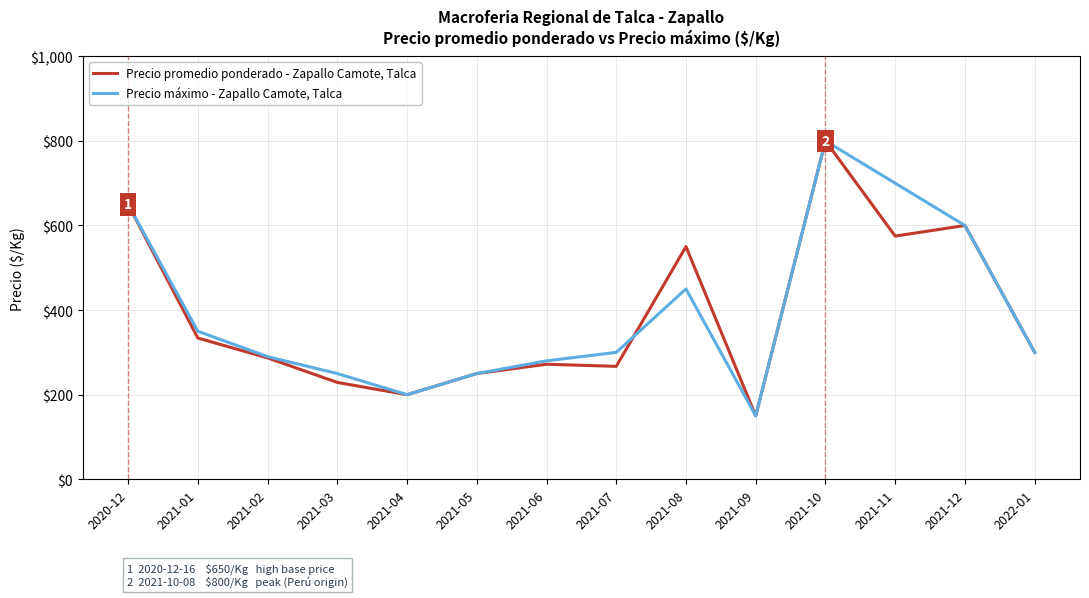

The value of Precio promedio ponderado - Zapallo Camote, Talca at 2021-02 is 101. True or false?

False